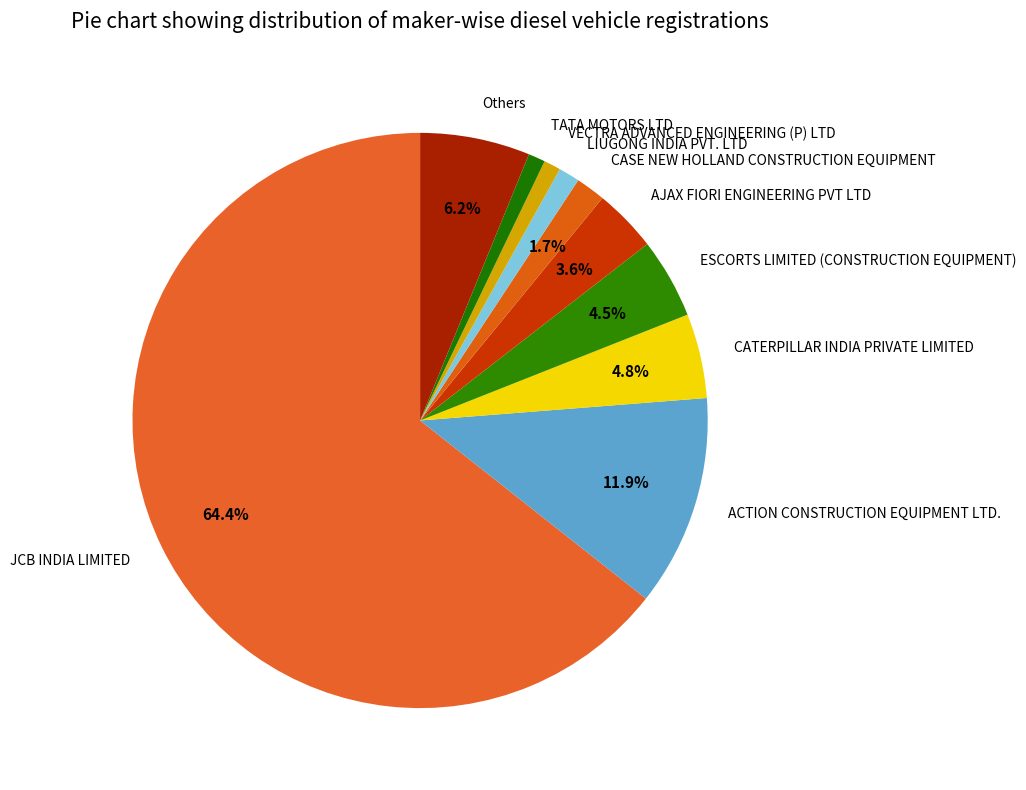

Does CASE NEW HOLLAND CONSTRUCTION EQUIPMENT account for over 50% of the chart?

No